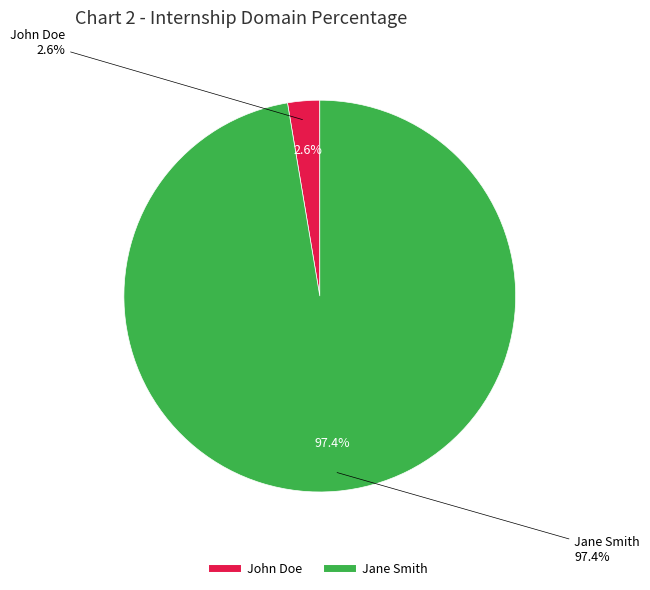

What percentage do John Doe and Jane Smith together represent?

100.0%